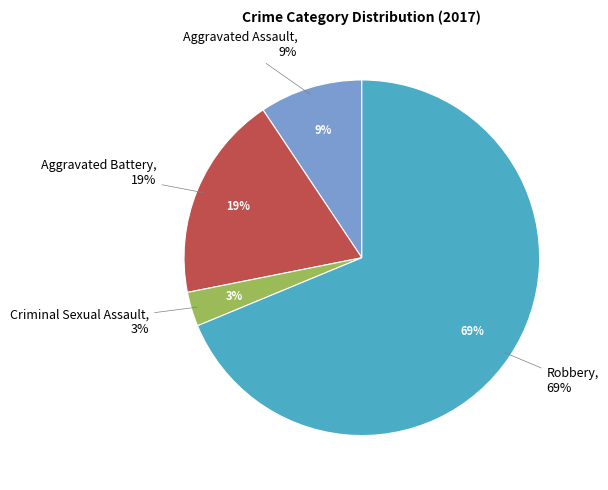

To the nearest percent, what is the difference between the largest and smallest slice percentages?

66%